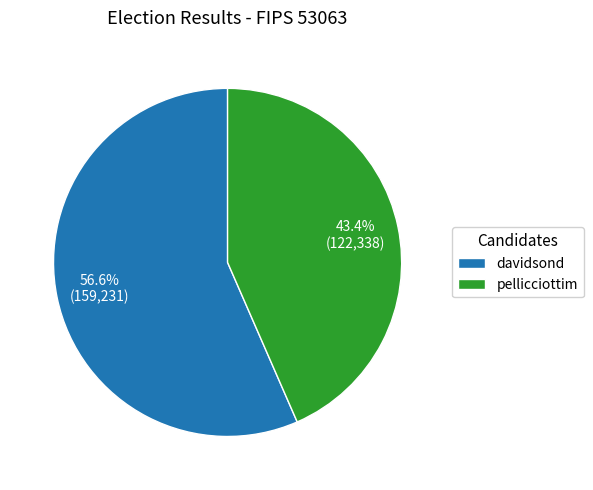

What is the ratio of the value at pellicciottim to the value at davidsond?

0.8